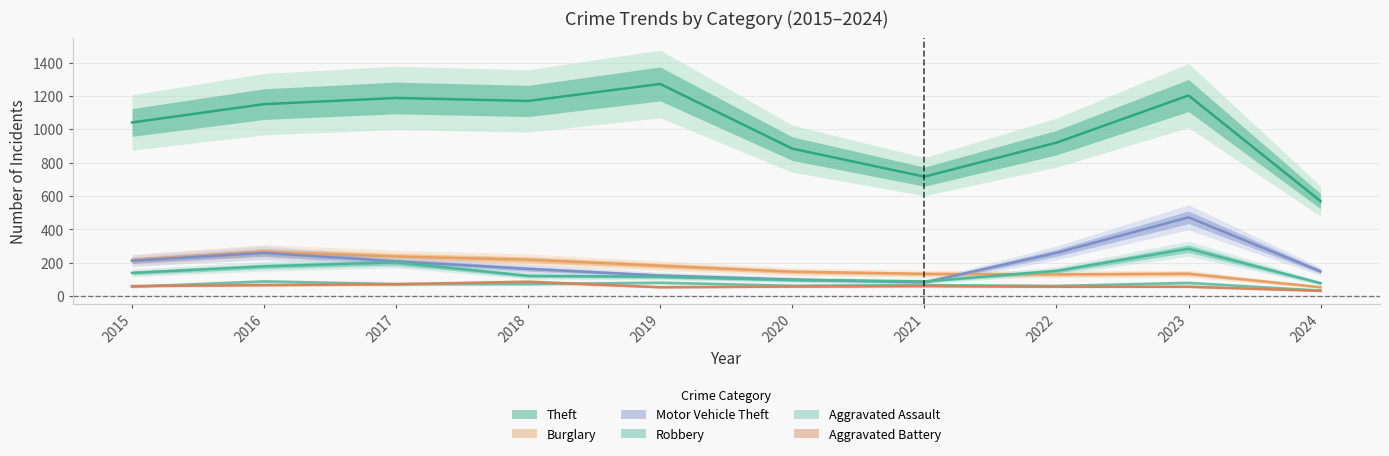

How many values in the Theft series exceed 1151?

4